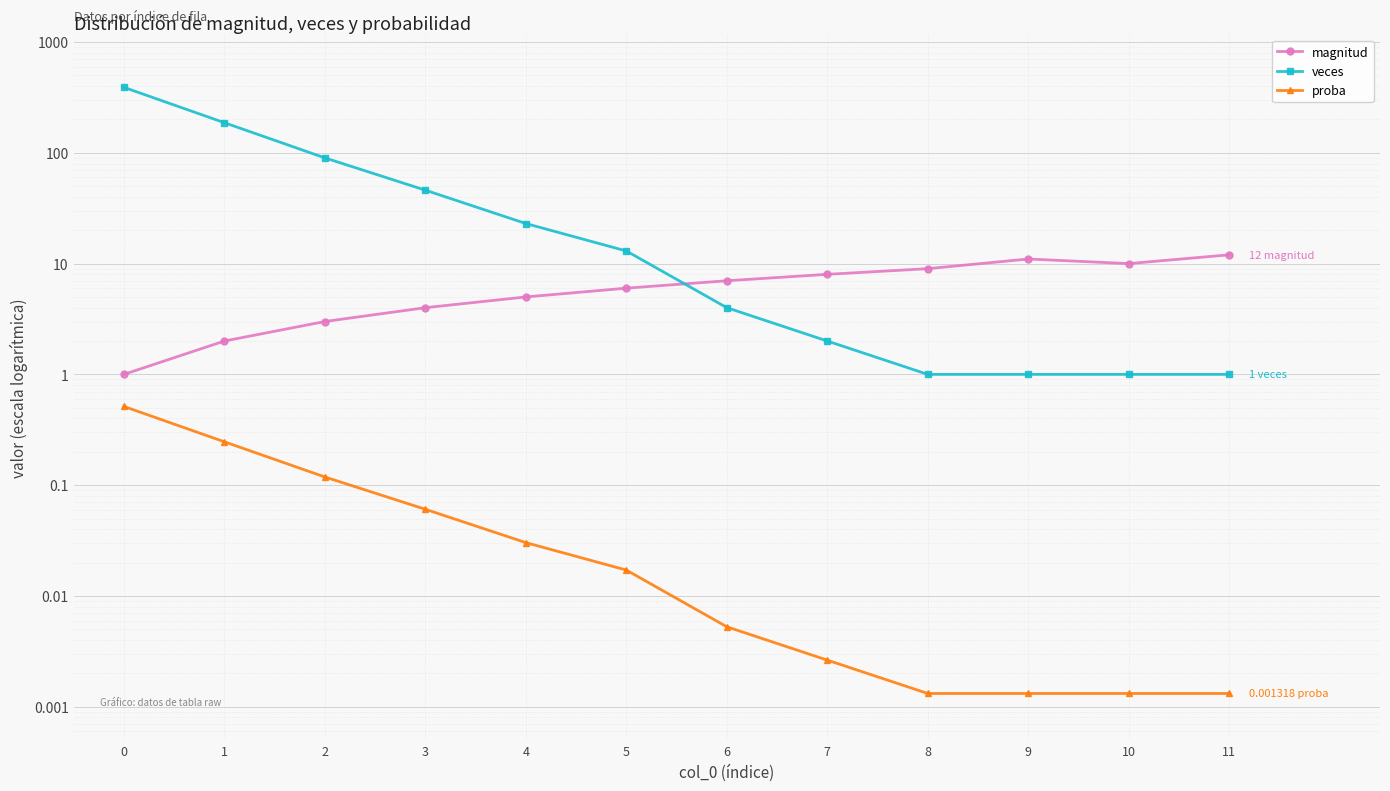

Reading left to right, what are all the values shown in this chart?

magnitud: 0=1.0	1=2.0	2=3.0	3=4.0	4=5.0	5=6.0	6=7.0	7=8.0	8=9.0	9=11.0	10=10.0	11=12.0
veces: 0=390.0	1=187.0	2=90.0	3=46.0	4=23.0	5=13.0	6=4.0	7=2.0	8=1.0	9=1.0	10=1.0	11=1.0
proba: 0=0.5	1=0.2	2=0.1	3=0.1	4=0.0	5=0.0	6=0.0	7=0.0	8=0.0	9=0.0	10=0.0	11=0.0